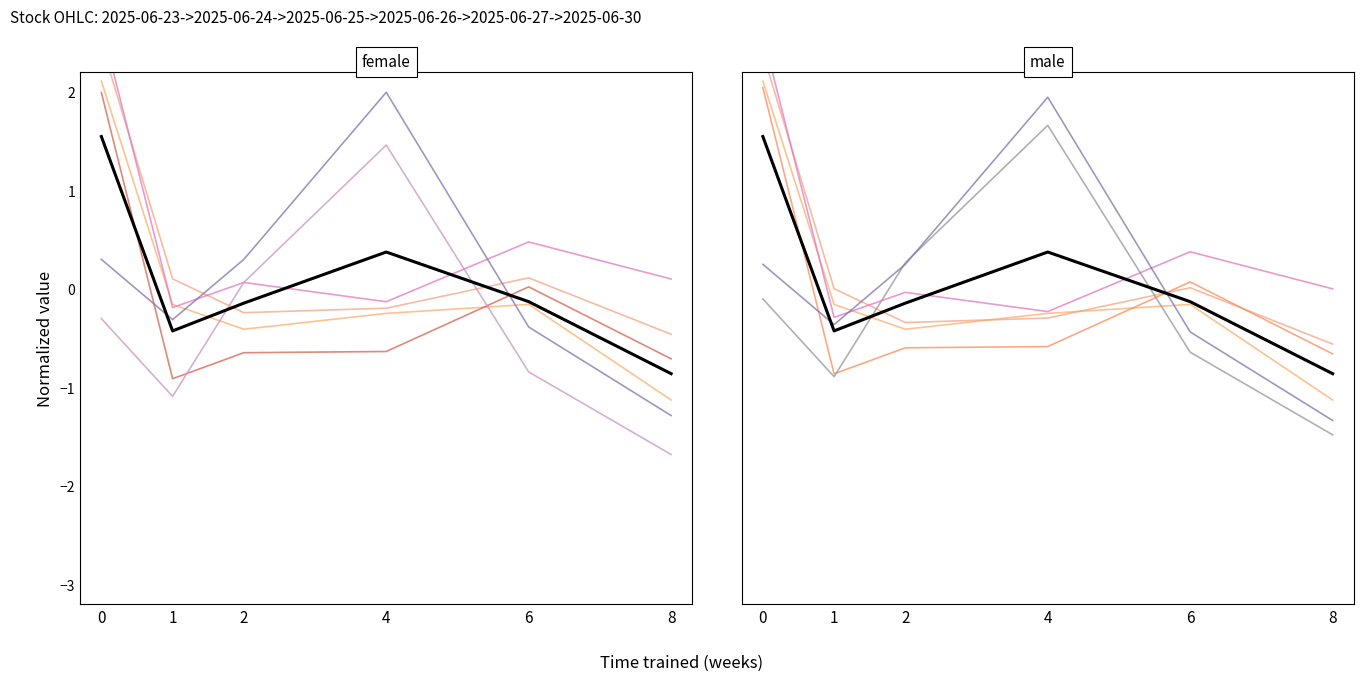

True or false: Close has more than 0 points higher than both neighbors.

True